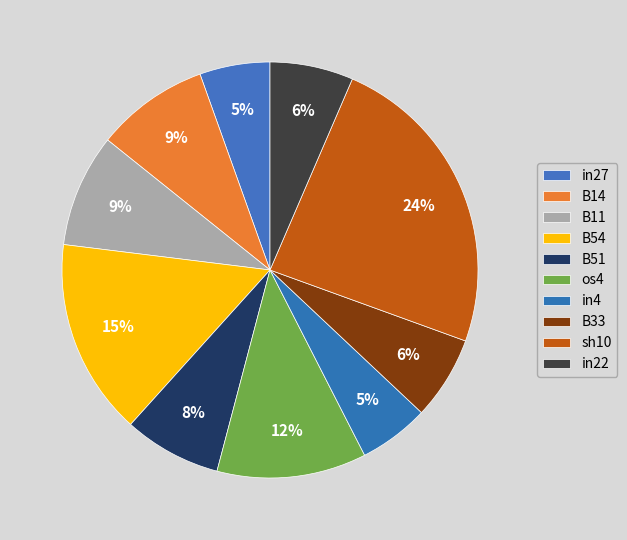

To the nearest percent, what is the difference between the largest and smallest slice percentages?

19%